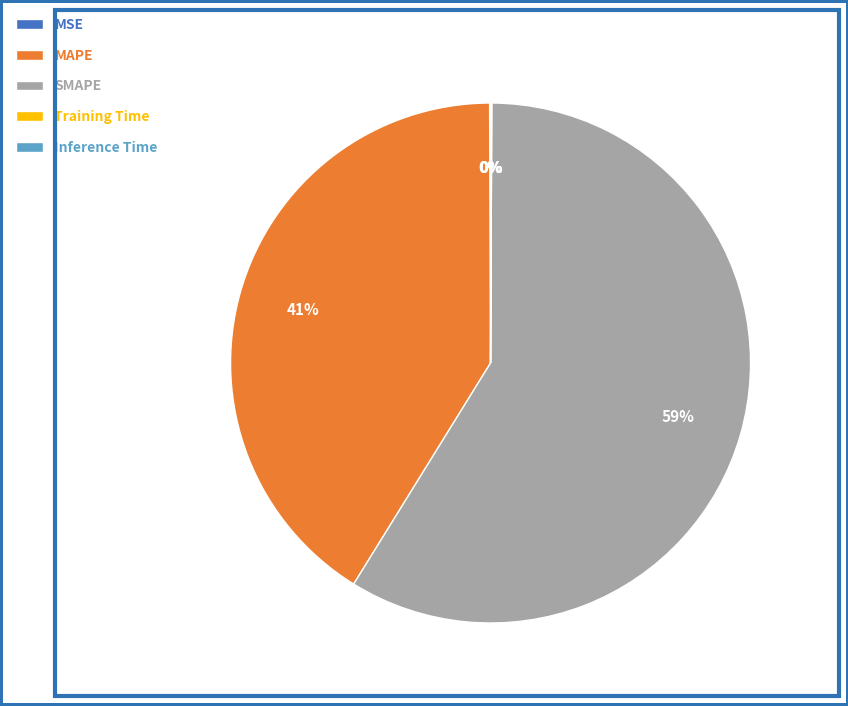

Is it true that MAPE is 41% of the pie?

True